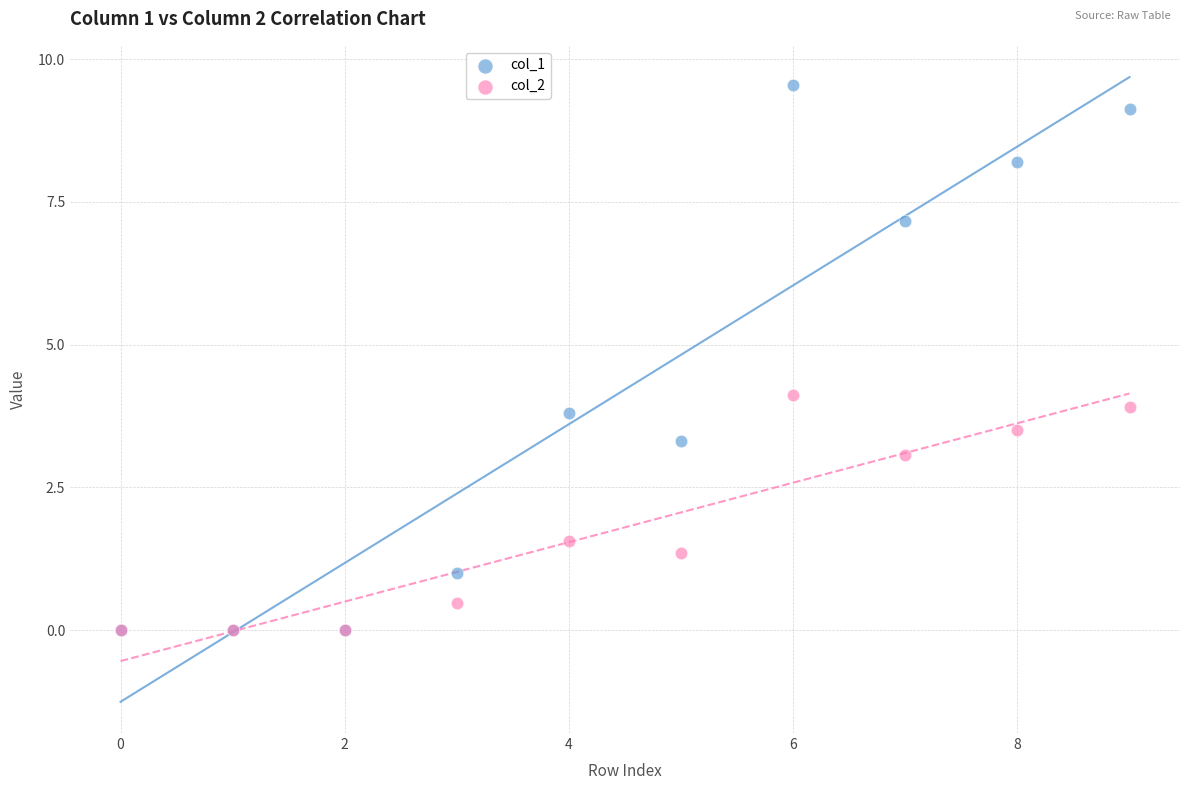

In the col_2 series, what Y value is closest to 2?

1.6